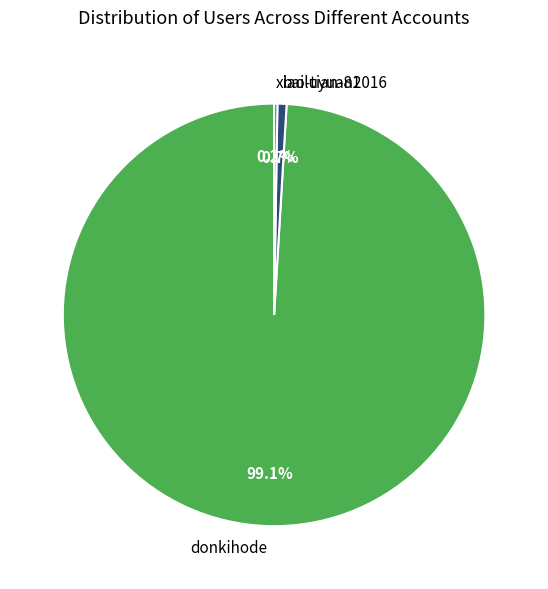

Is there a majority slice in this chart?

Yes